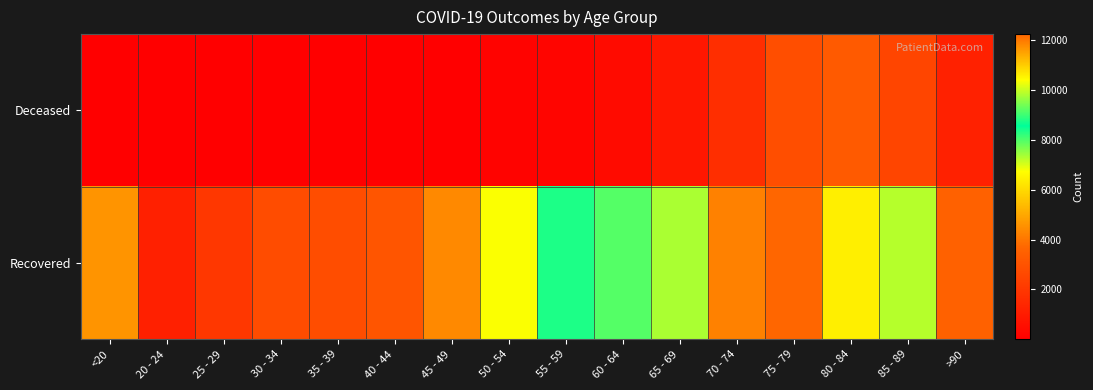

At 70 - 74, list the series in order from largest to smallest.

Recovered, Deceased